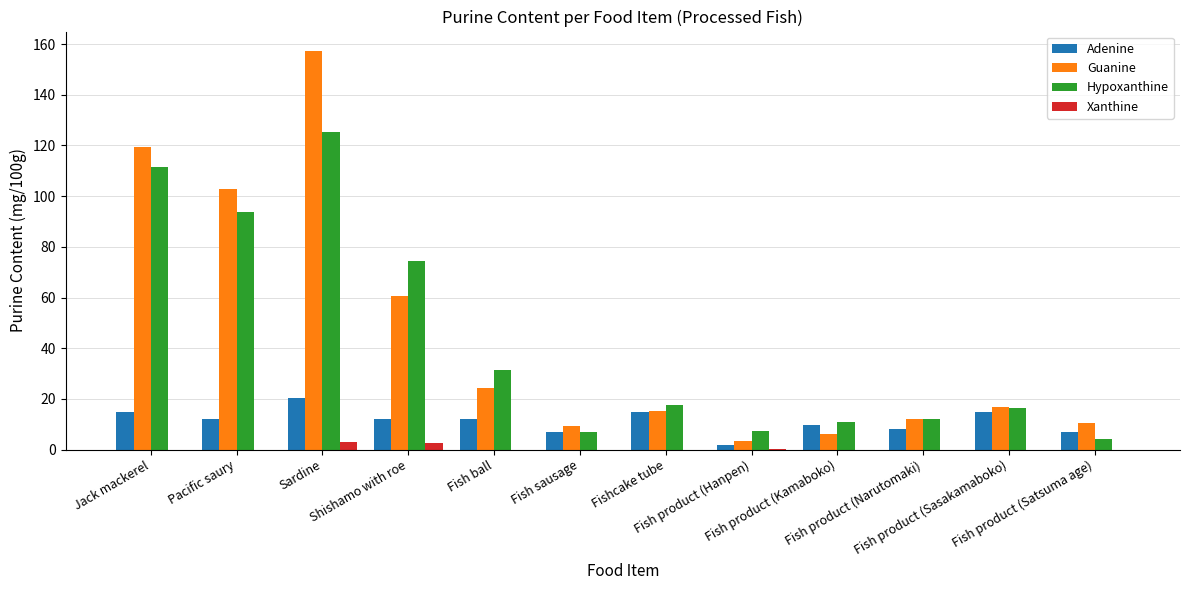

Are the bars horizontal?

No